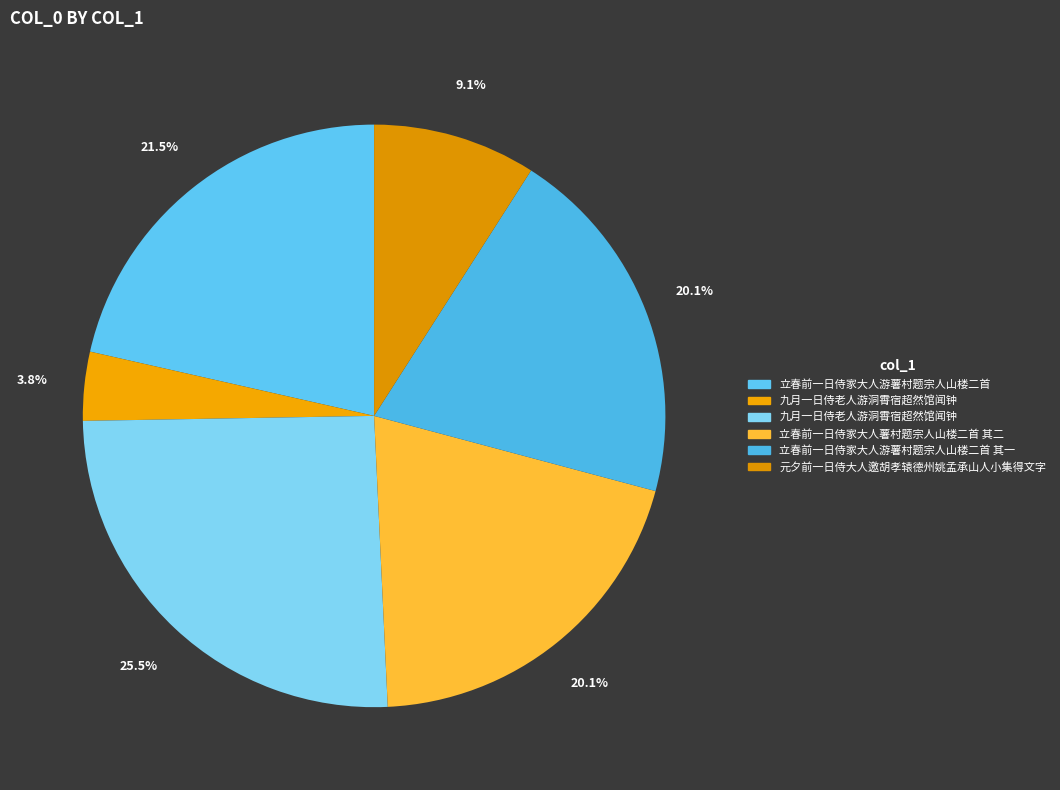

Count the number of slices in the pie.

6